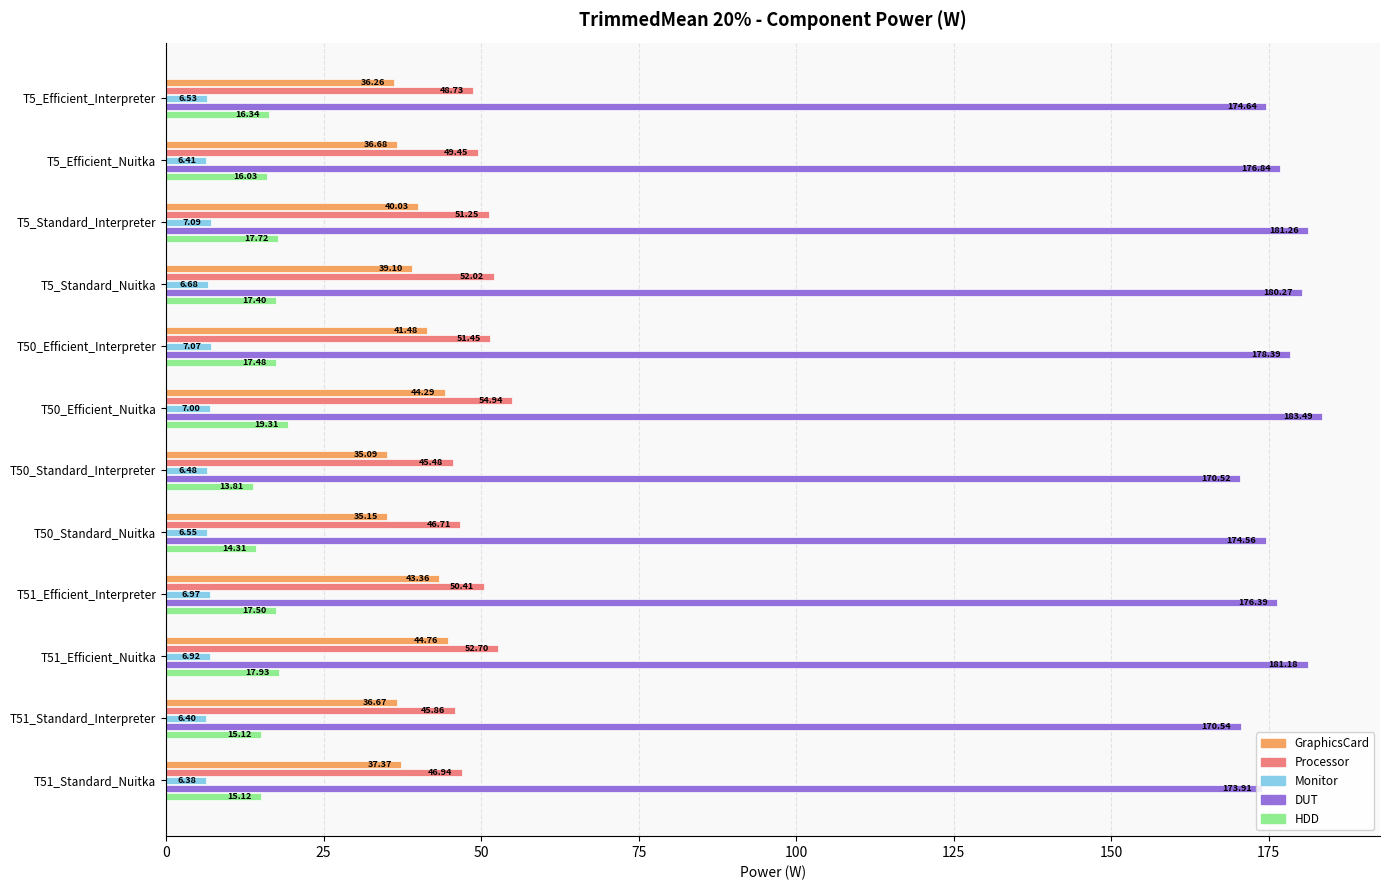

What is the highest value of the GraphicsCard series?

44.8